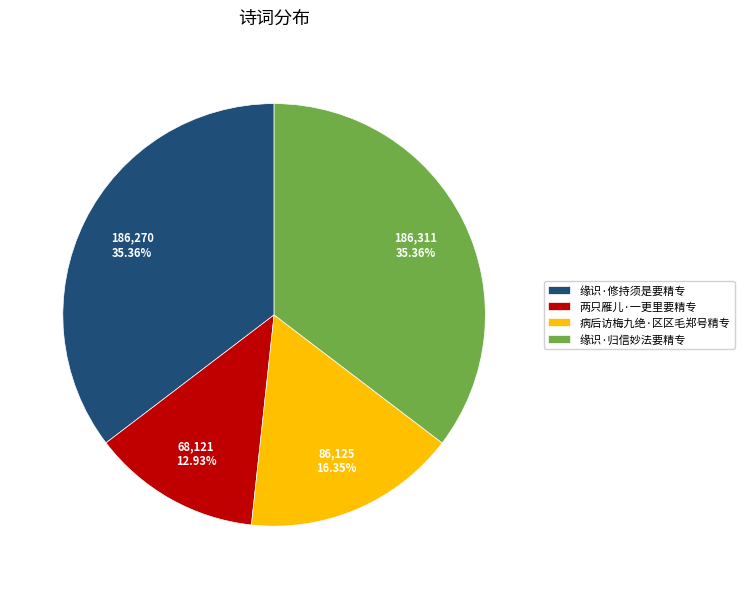

What percentage is the 病后访梅九绝·区区毛郑号精专 slice, to the nearest percent?

16%